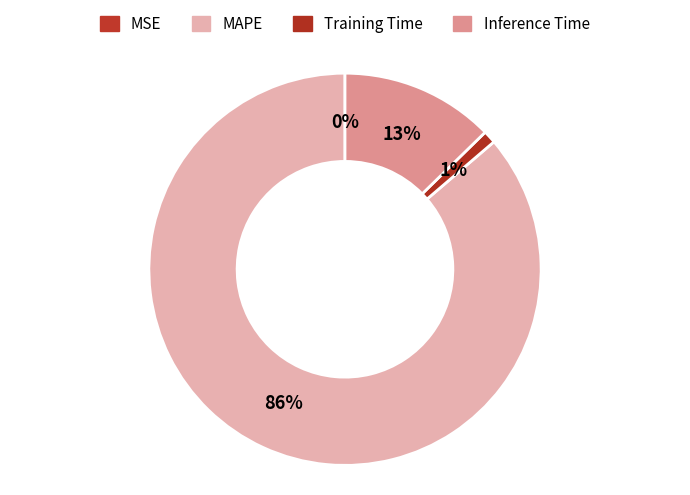

Is the sum of Training Time and Inference Time greater than half?

No